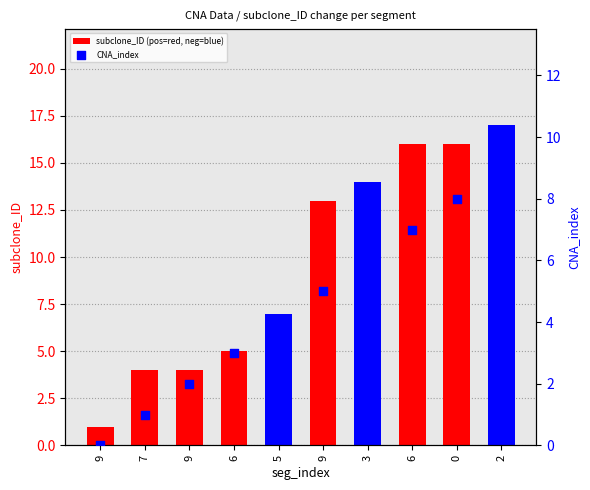

Is the value of CNA_index at 6 greater than the value of subclone_ID (pos=red, neg=blue) at 6?

No